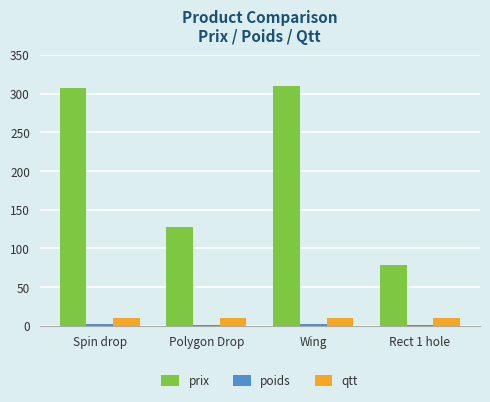

Where is prix nearest to the value 194?

Polygon Drop